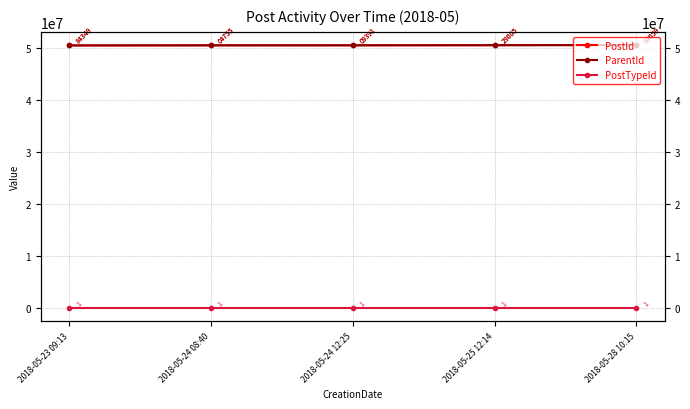

What is the label of the 4th point from the right?

2018-05-24 08:40